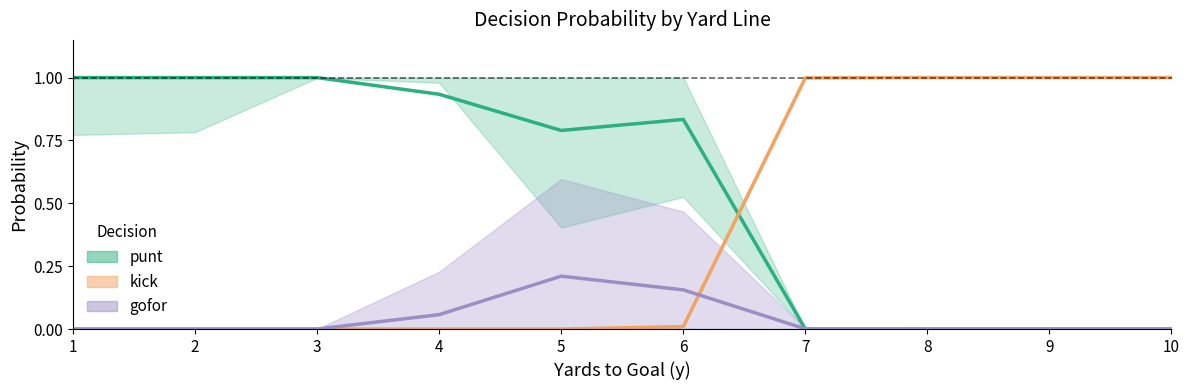

True or false: punt and gofor cross at least once.

True